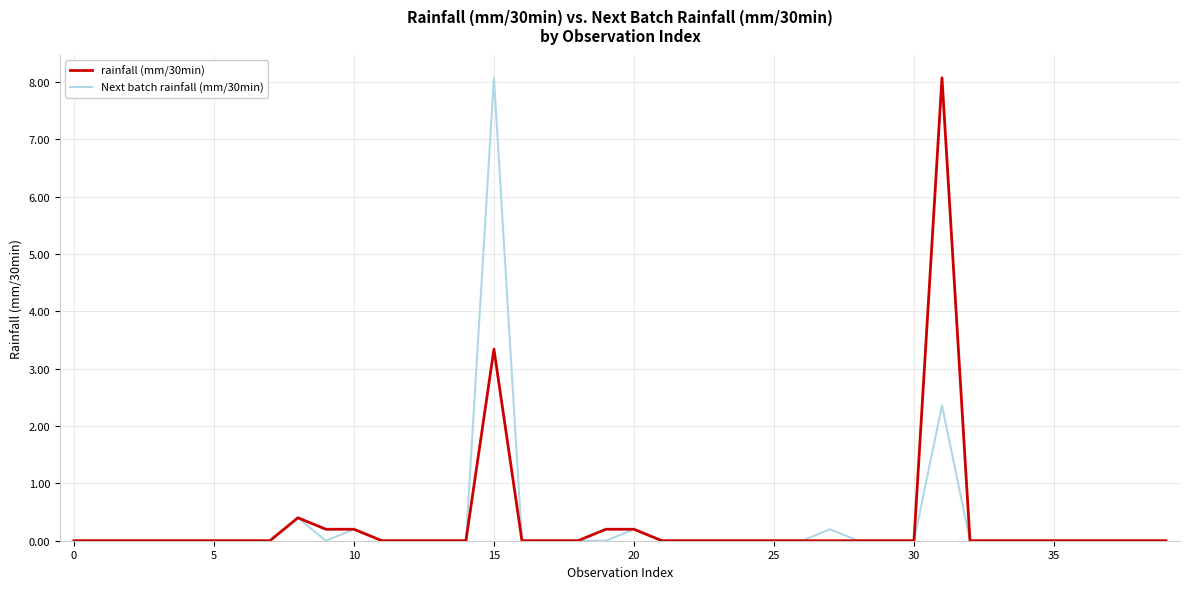

What is the highest value of the rainfall (mm/30min) series?

8.1